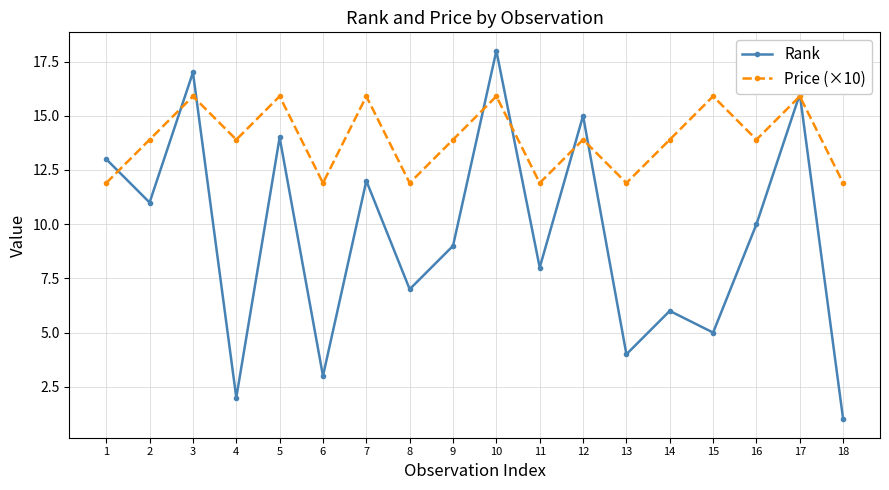

List the series in order of their overall mean, highest first.

Price (×10), Rank